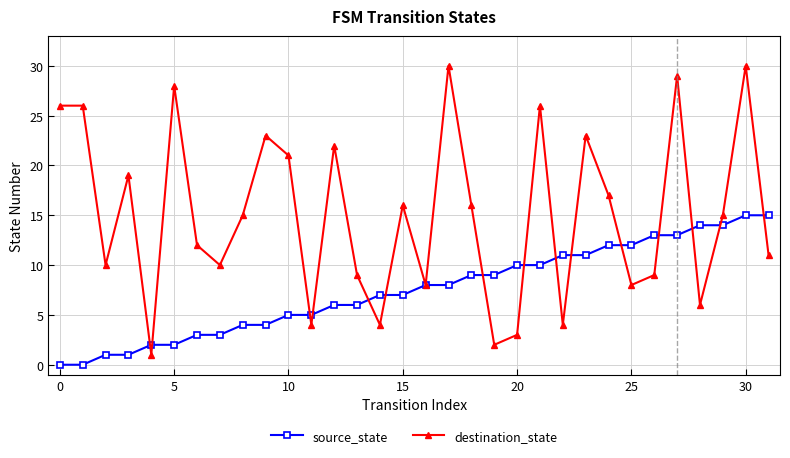

How many data points does each series have?

32